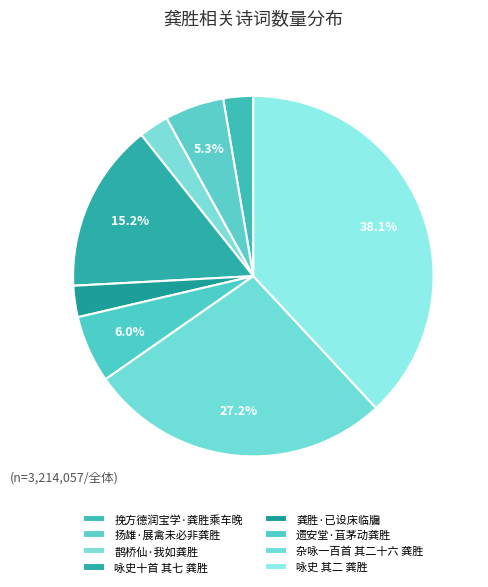

How many segments does this pie chart have?

8